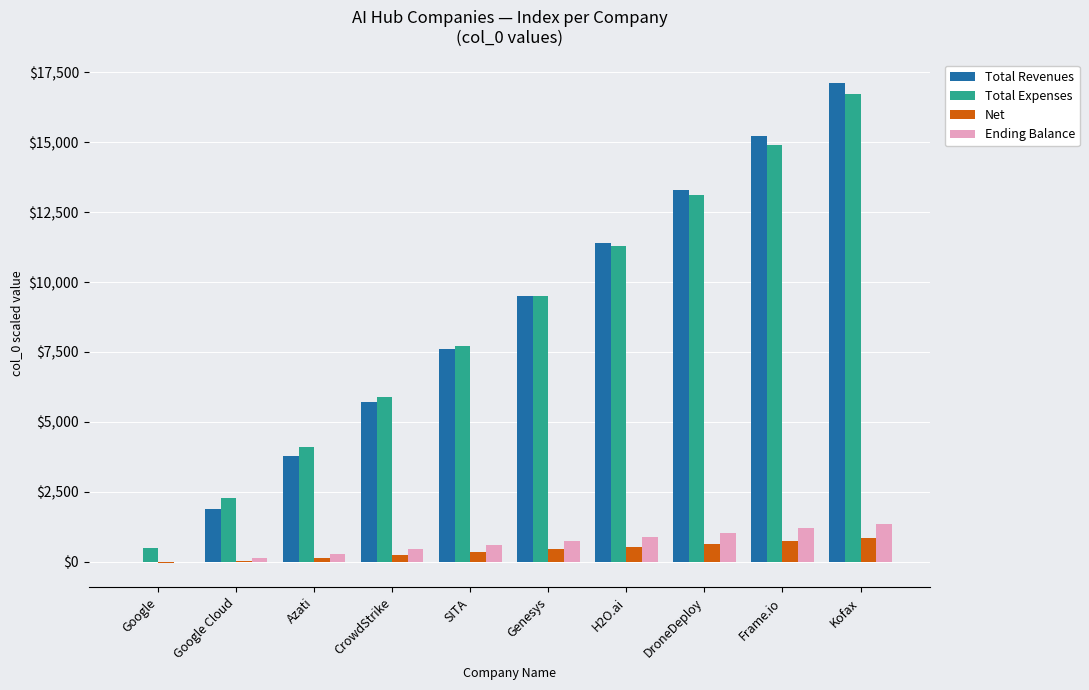

What is the sum of all Total Revenues values?

85500